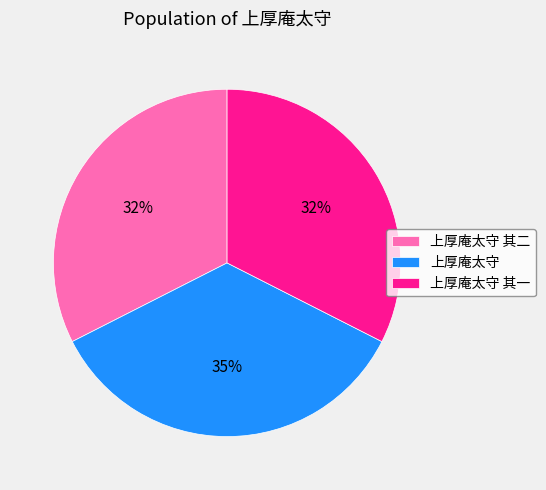

To the nearest percent, what percentage of the pie is 上厚庵太守?

35%